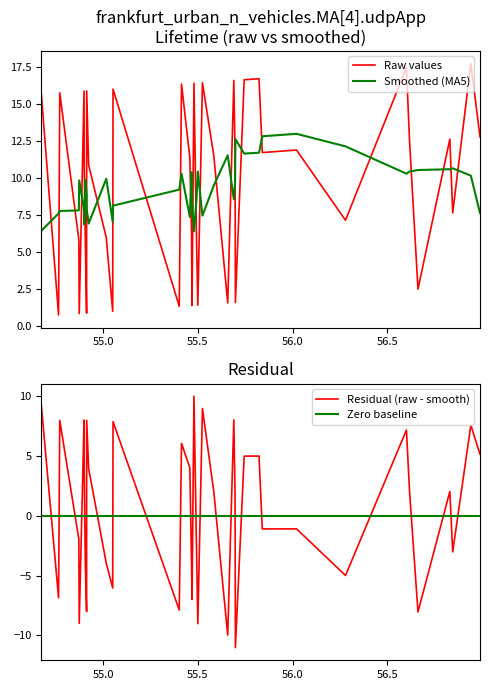

How many points are lower than both their immediate neighbors (excluding endpoints)?

13